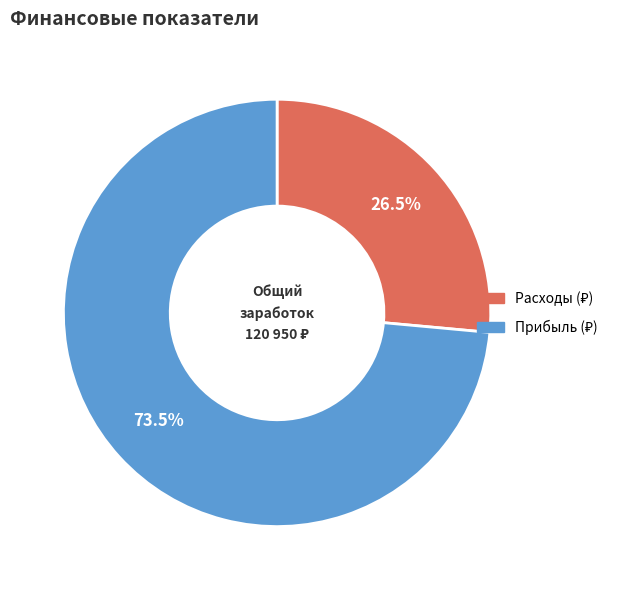

Does any single category account for the majority?

Yes